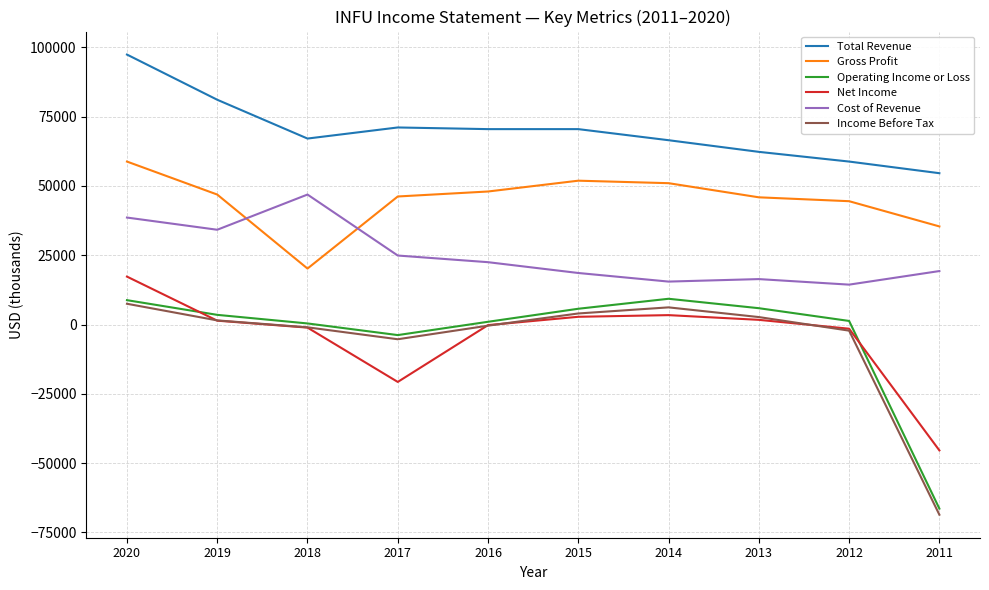

What are all the series names shown in the legend?

Total Revenue, Gross Profit, Operating Income or Loss, Net Income, Cost of Revenue, Income Before Tax